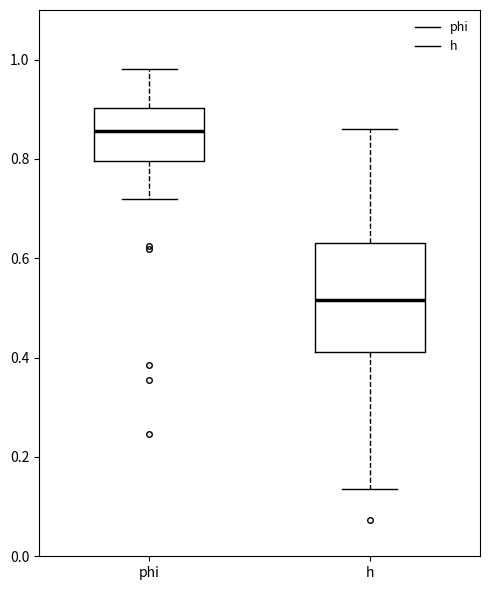

Comparing the boxes themselves (not the whiskers), which one is the tallest?

h